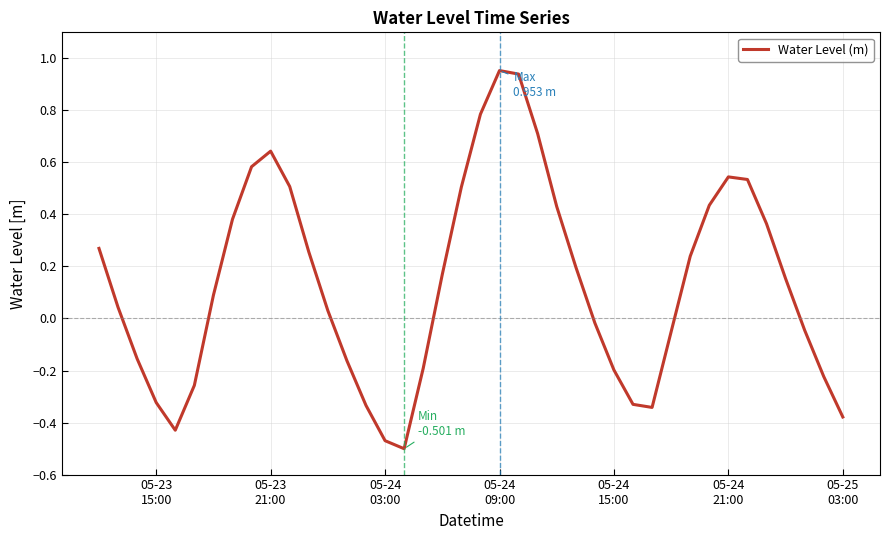

What is the difference between the second highest and minimum values?

1.4